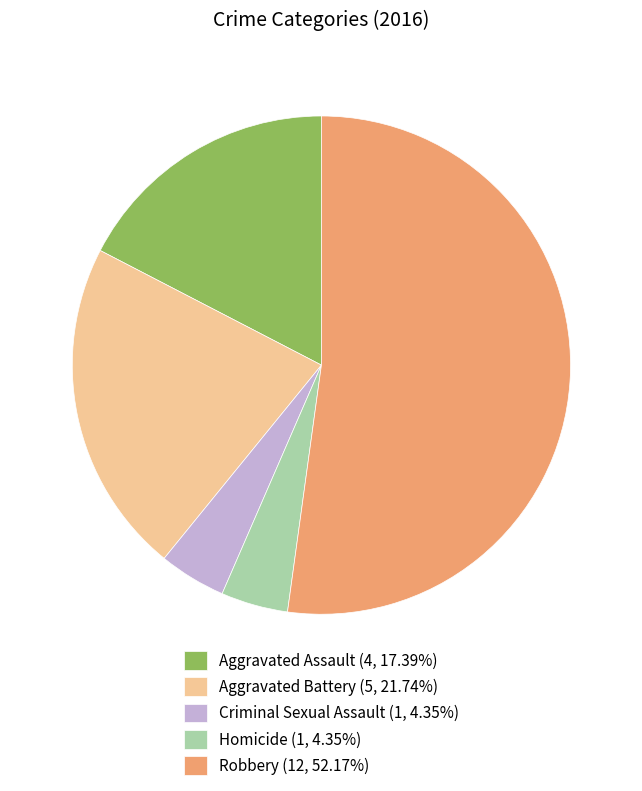

The Aggravated Battery slice represents 22% of the pie. True or false?

True